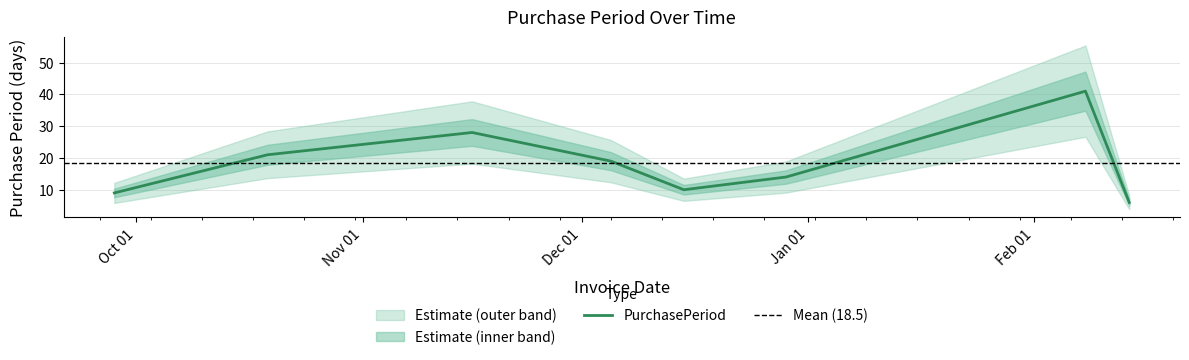

Which has a higher value, 2016-12-15 or 2016-11-16?

2016-11-16